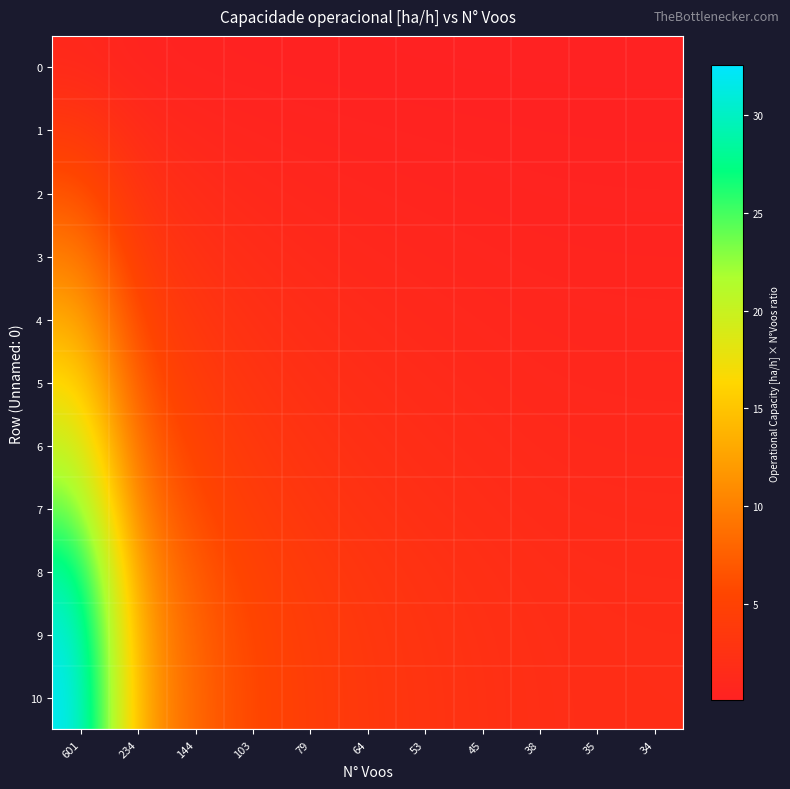

Reading left to right, list all the values displayed in this chart.

0: 601=1.1	234=0.4	144=0.3	103=0.2	79=0.1	64=0.1	53=0.1	45=0.1	38=0.1	35=0.1	34=0.1
1: 601=3.8	234=1.5	144=0.9	103=0.7	79=0.5	64=0.4	53=0.3	45=0.3	38=0.2	35=0.2	34=0.2
2: 601=6.8	234=2.6	144=1.6	103=1.2	79=0.9	64=0.7	53=0.6	45=0.5	38=0.4	35=0.4	34=0.4
3: 601=9.9	234=3.9	144=2.4	103=1.7	79=1.3	64=1.1	53=0.9	45=0.7	38=0.6	35=0.6	34=0.6
4: 601=13.3	234=5.2	144=3.2	103=2.3	79=1.7	64=1.4	53=1.2	45=1.0	38=0.8	35=0.8	34=0.8
5: 601=16.7	234=6.5	144=4.0	103=2.9	79=2.2	64=1.8	53=1.5	45=1.3	38=1.1	35=1.0	34=0.9
6: 601=20.4	234=8.0	144=4.9	103=3.5	79=2.7	64=2.2	53=1.8	45=1.5	38=1.3	35=1.2	34=1.2
7: 601=24.3	234=9.5	144=5.8	103=4.2	79=3.2	64=2.6	53=2.1	45=1.8	38=1.5	35=1.4	34=1.4
8: 601=29.0	234=11.3	144=7.0	103=5.0	79=3.8	64=3.1	53=2.6	45=2.2	38=1.8	35=1.7	34=1.6
9: 601=31.6	234=12.3	144=7.6	103=5.4	79=4.2	64=3.4	53=2.8	45=2.4	38=2.0	35=1.8	34=1.8
10: 601=32.6	234=12.7	144=7.8	103=5.6	79=4.3	64=3.5	53=2.9	45=2.4	38=2.1	35=1.9	34=1.8